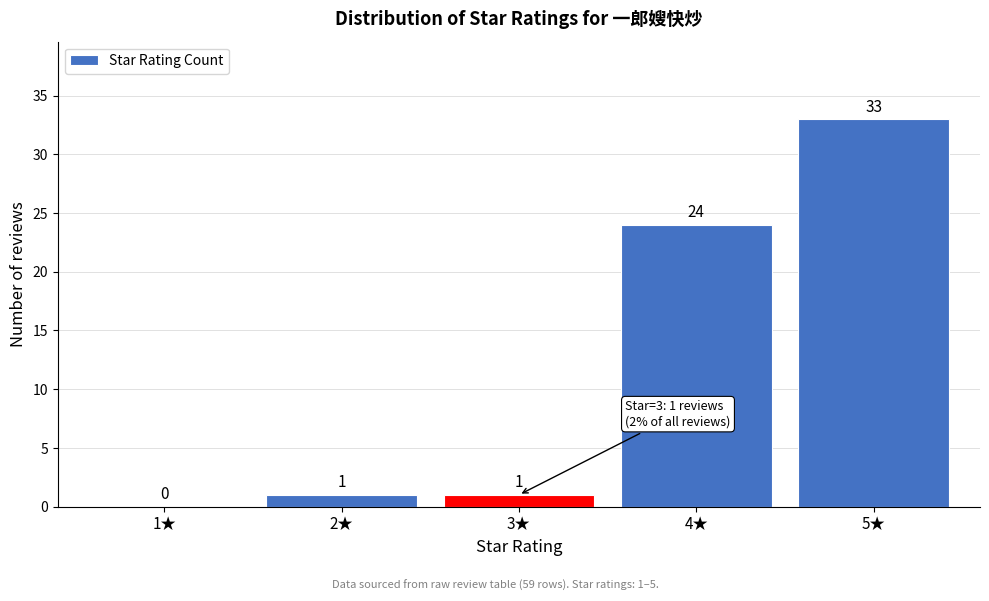

Which range on the x-axis has the tallest bar?

4.5 to 5.5